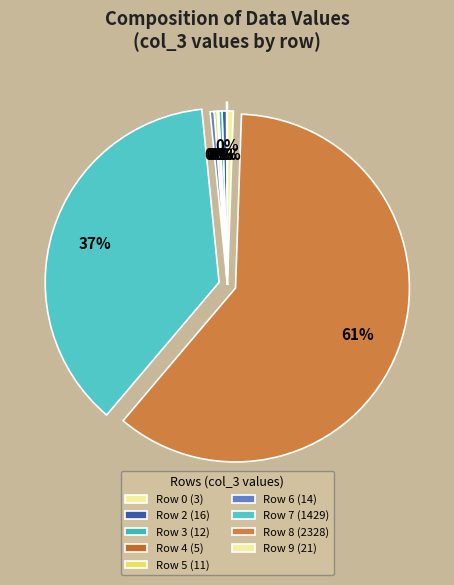

Which category has the biggest portion of the pie?

Row 8